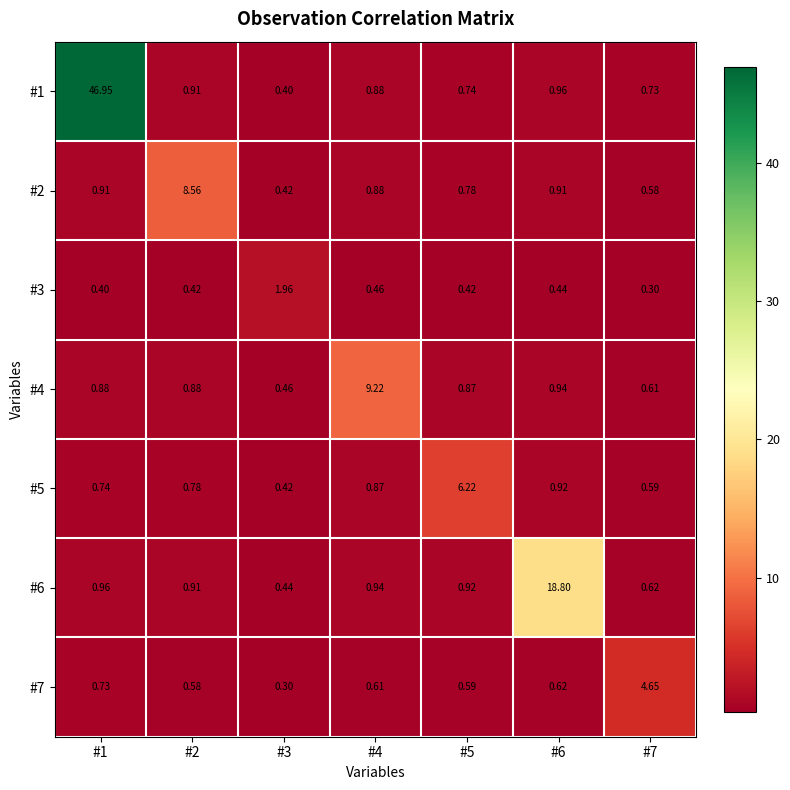

Which series has the largest range (max minus min)?

#1